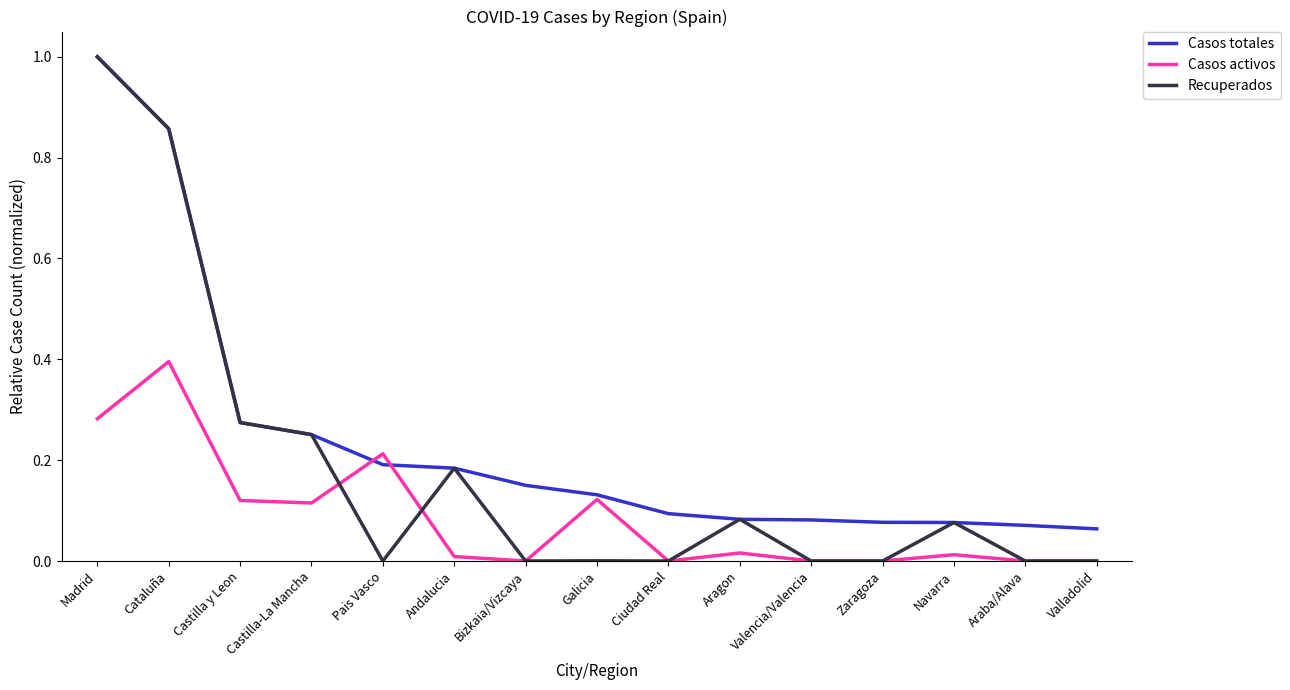

What position from the left is Castilla-La Mancha?

4